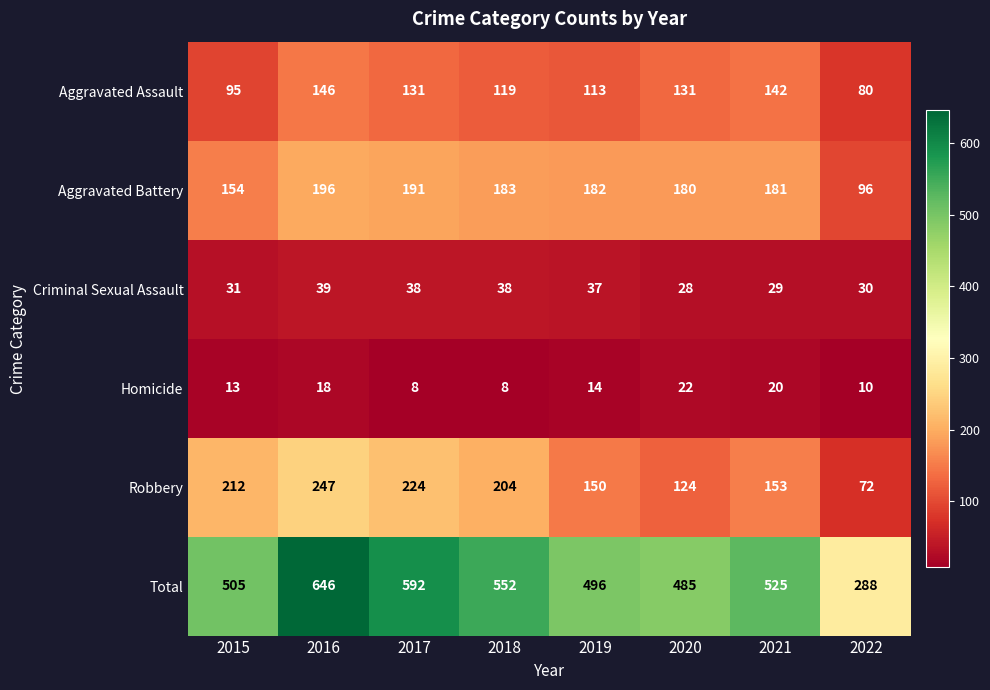

Count the number of data series in this chart.

6